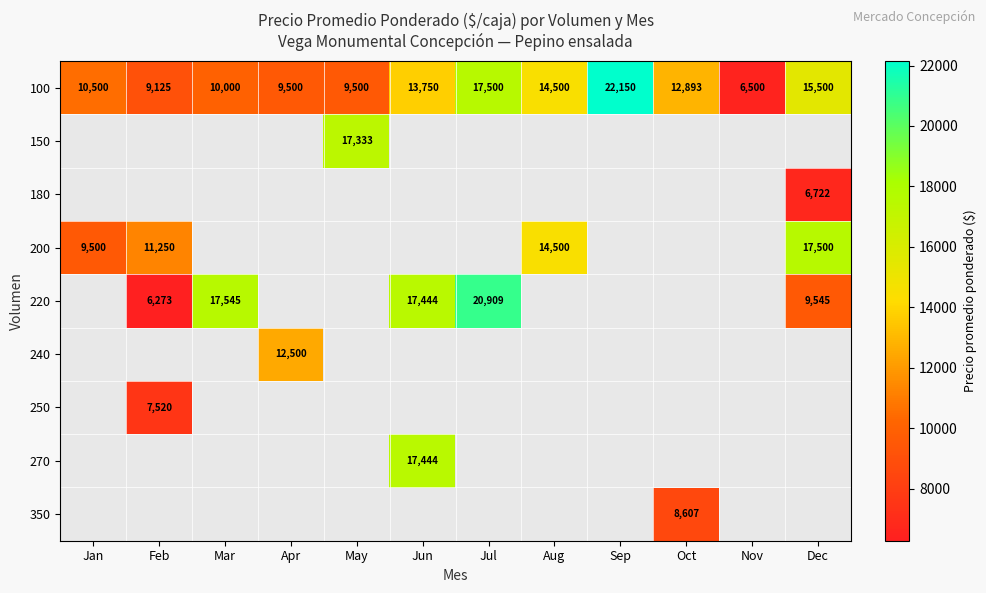

Between Aug and Sep, which is larger?

Sep